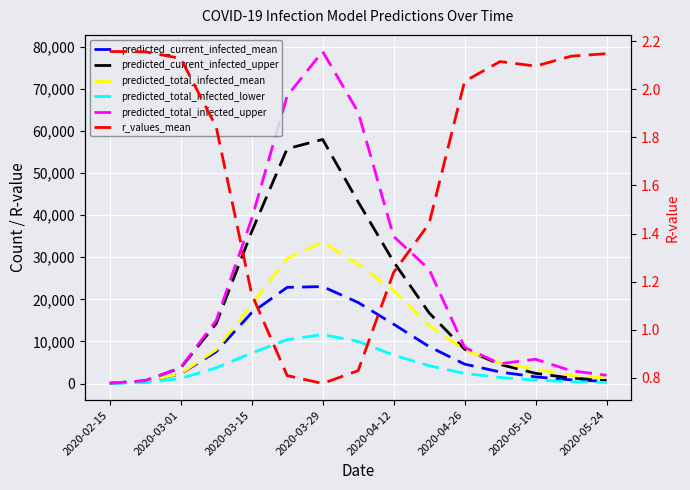

At how many categories does at least one series exceed 48010?

3